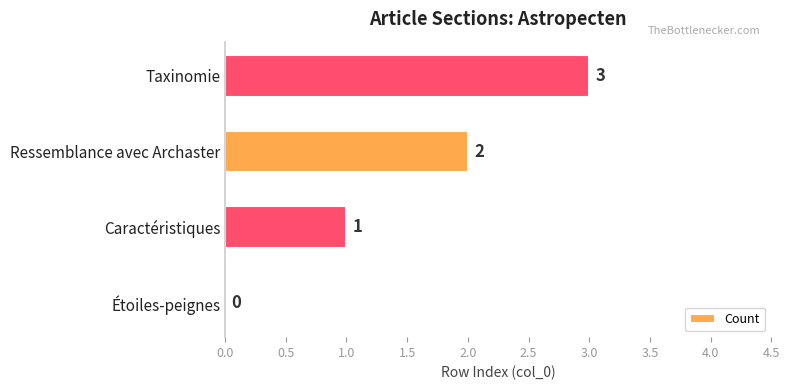

What is the sum of the values at Ressemblance avec Archaster and Caractéristiques?

3